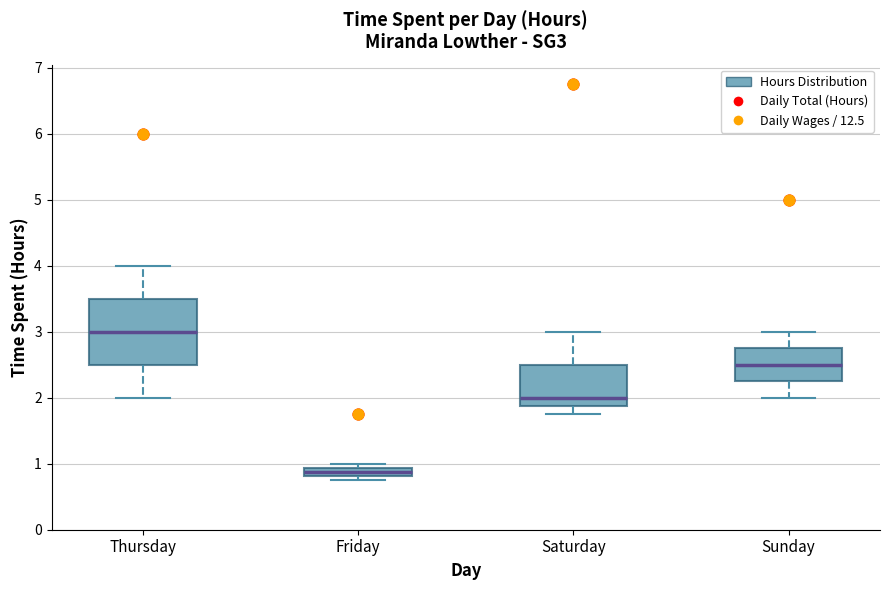

Which box is the tallest, from its lower edge to its upper edge?

Thursday